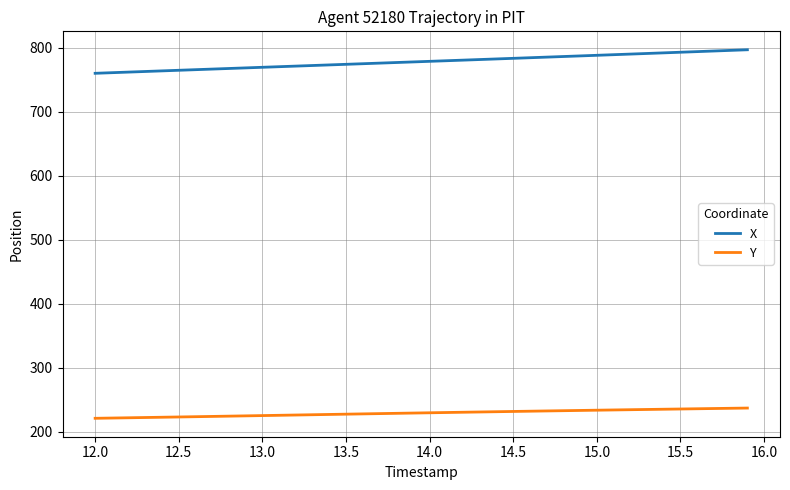

Which series has the largest total across all categories?

X